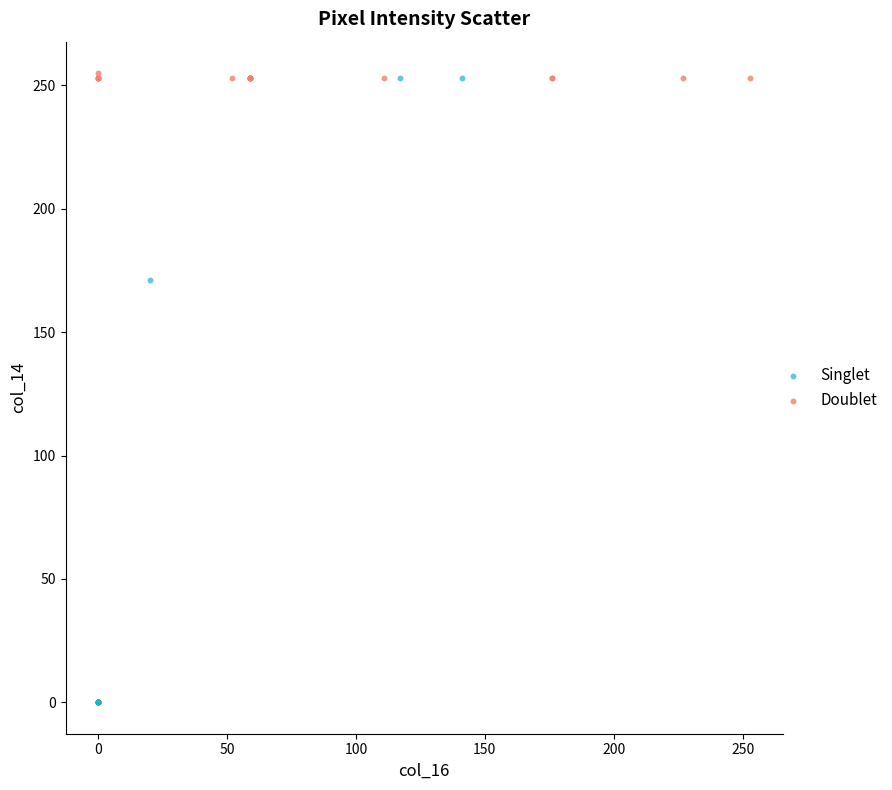

What are all the series names shown in the legend?

Singlet, Doublet